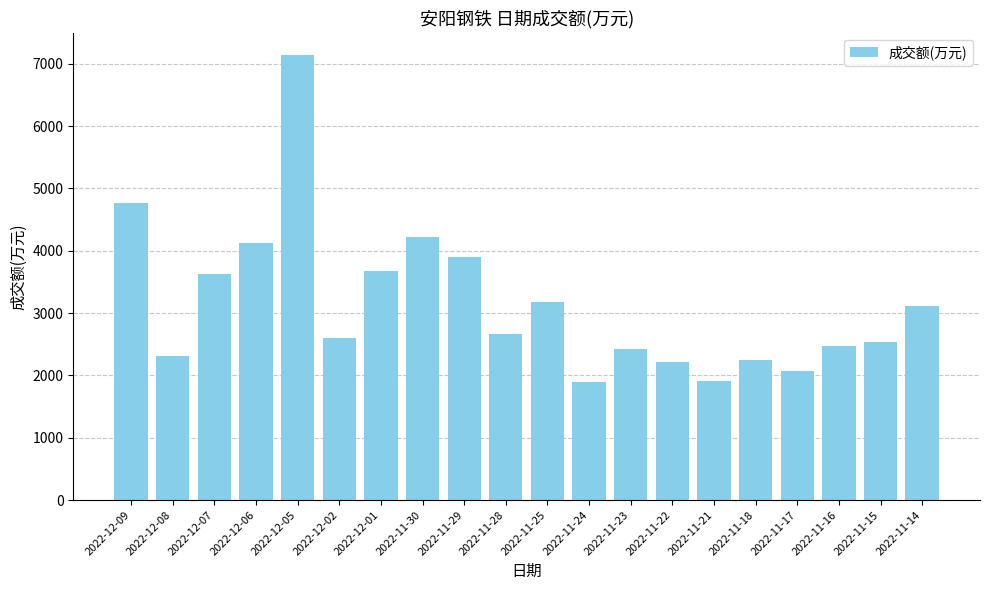

What is the maximum value shown in the chart?

7137